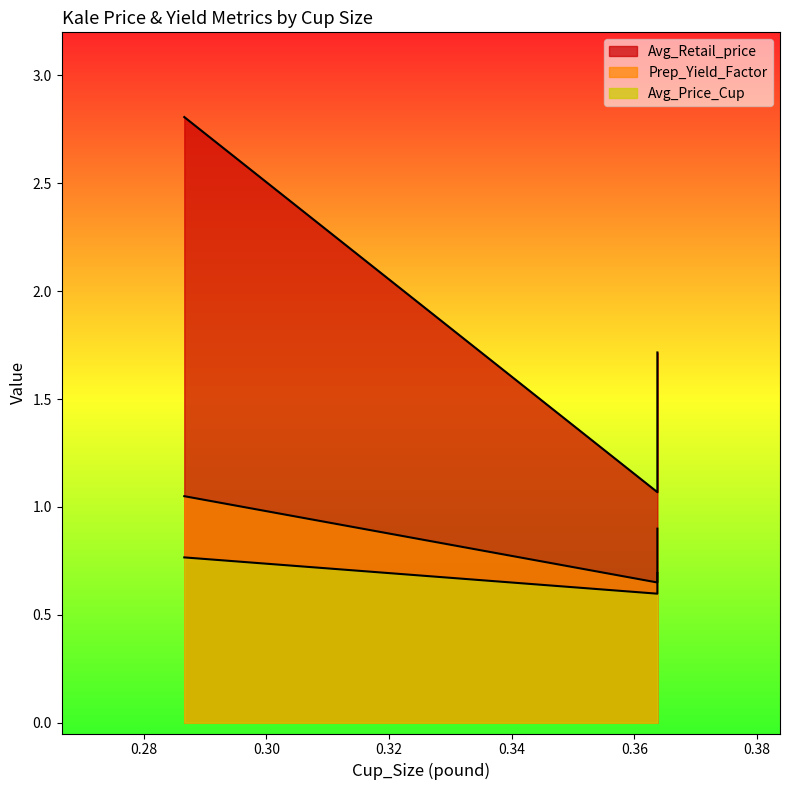

How many lines are shown in the chart?

3